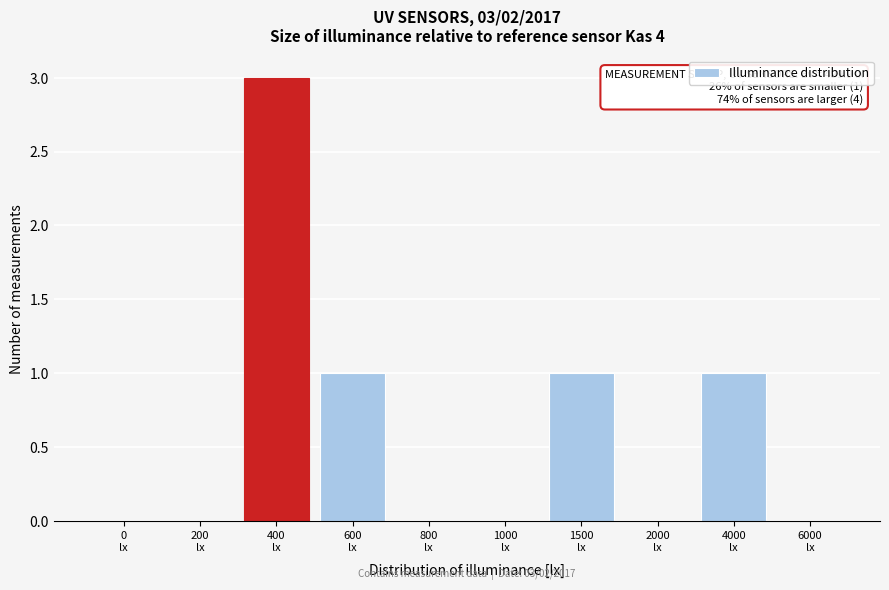

What is the greatest value displayed?

3